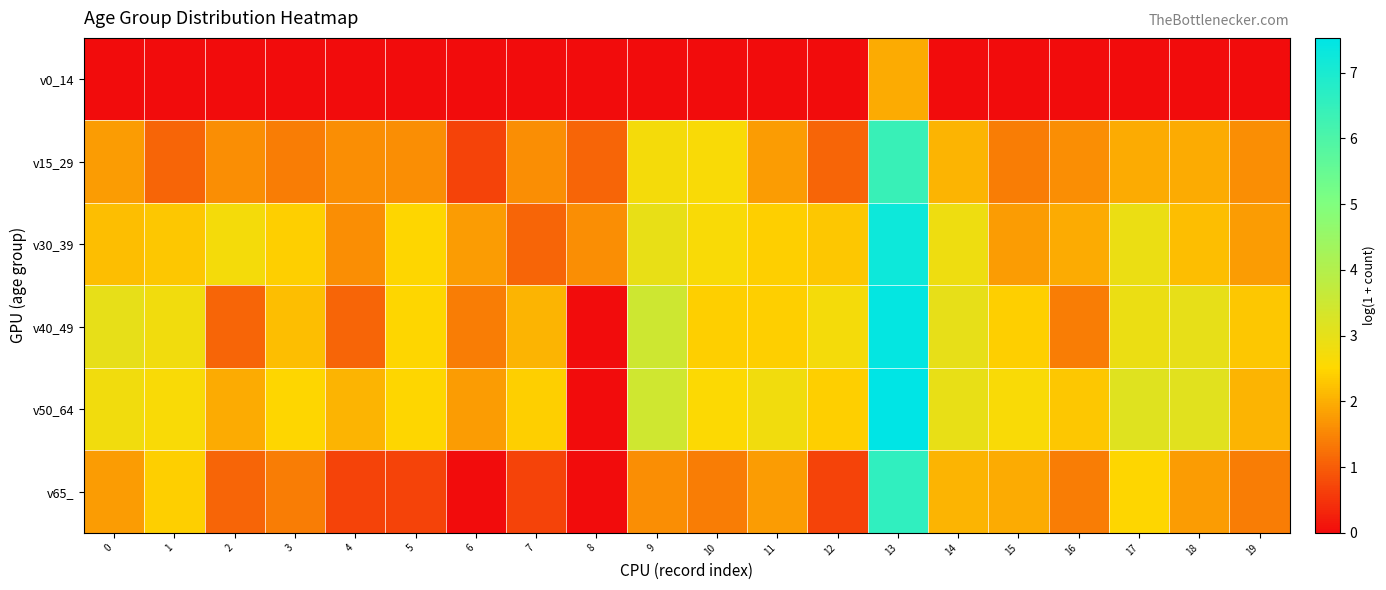

Which series has the largest total across all categories?

v50_64